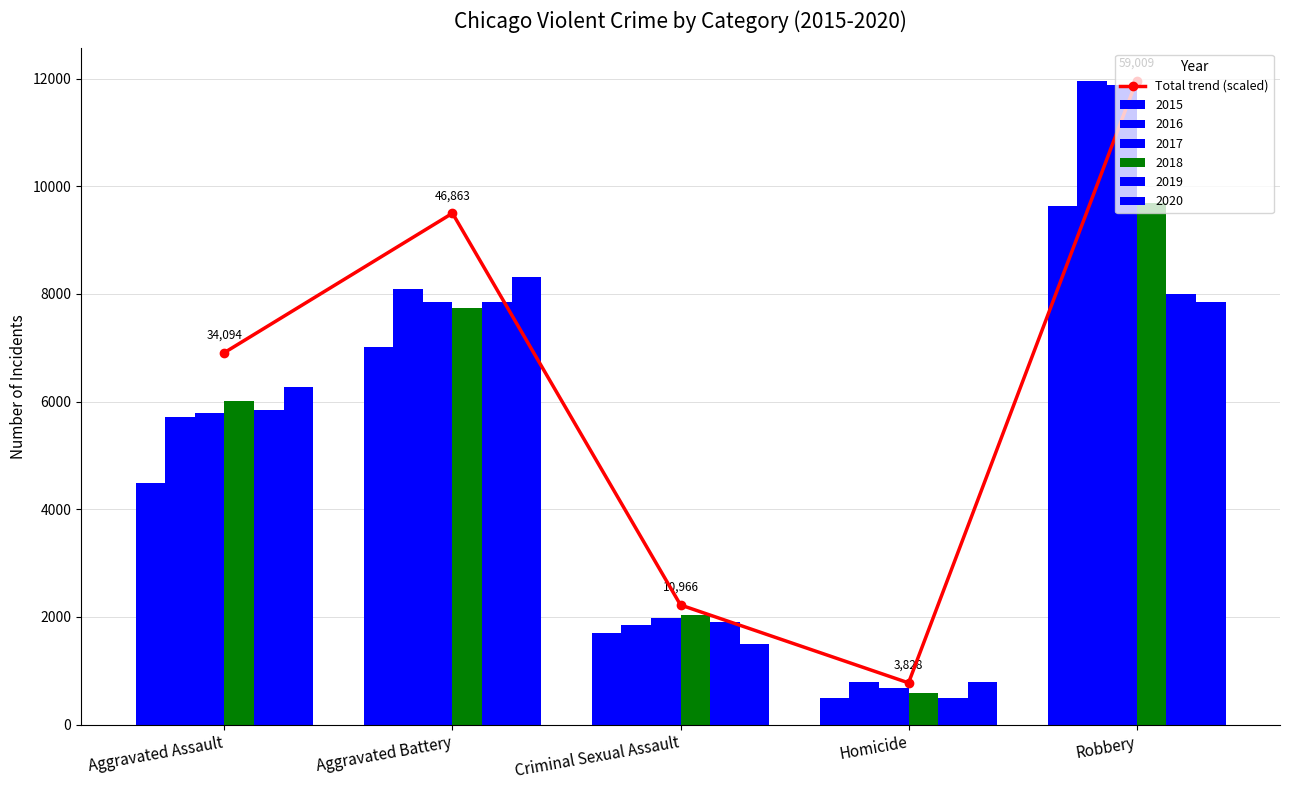

List the labels in order of value, smallest first.

Homicide, Criminal Sexual Assault, Aggravated Assault, Aggravated Battery, Robbery